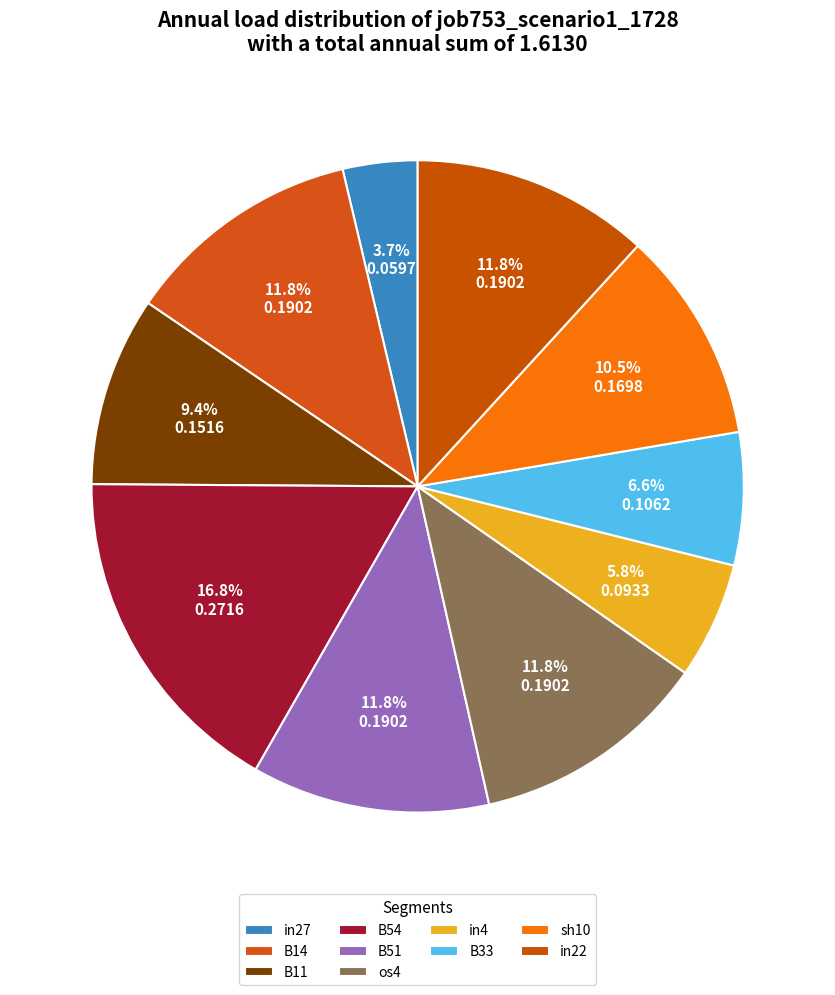

Count the number of slices in the pie.

10